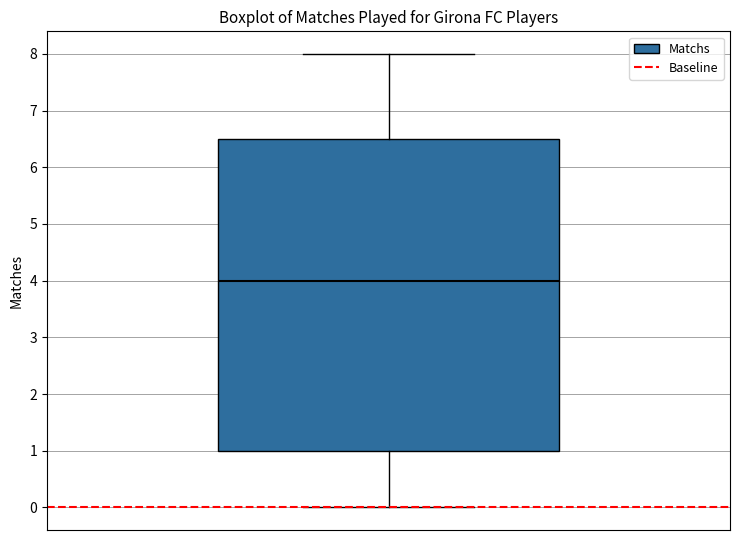

Transcribe this box plot: give where the median line is, the range the box spans, and where the two whiskers end, as read against the y-axis. The values are not printed on the chart, so give them approximately, as read against the axis.

median 4.0, box 1.0 to 6.5, whiskers 0.0 to 8.0